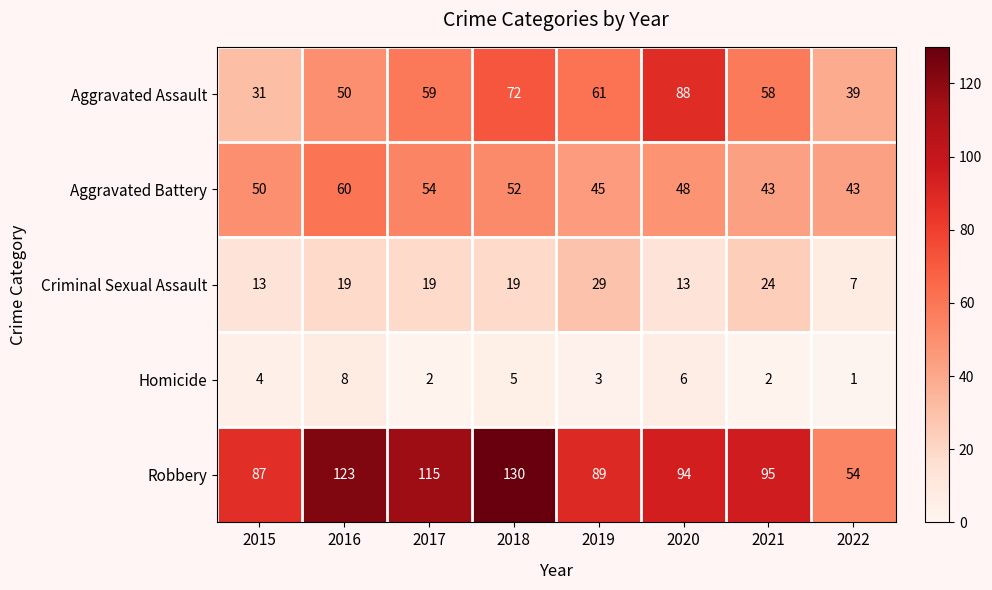

Rank the series at 2018 from lowest to highest value.

Homicide, Criminal Sexual Assault, Aggravated Battery, Aggravated Assault, Robbery